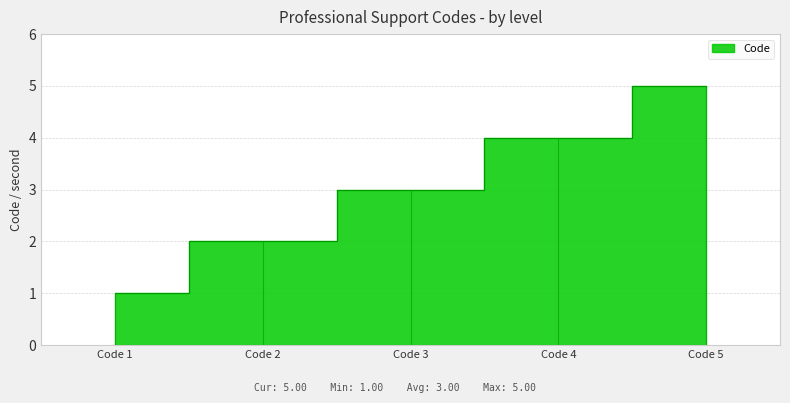

Count the values in the range 2 to 4.

3